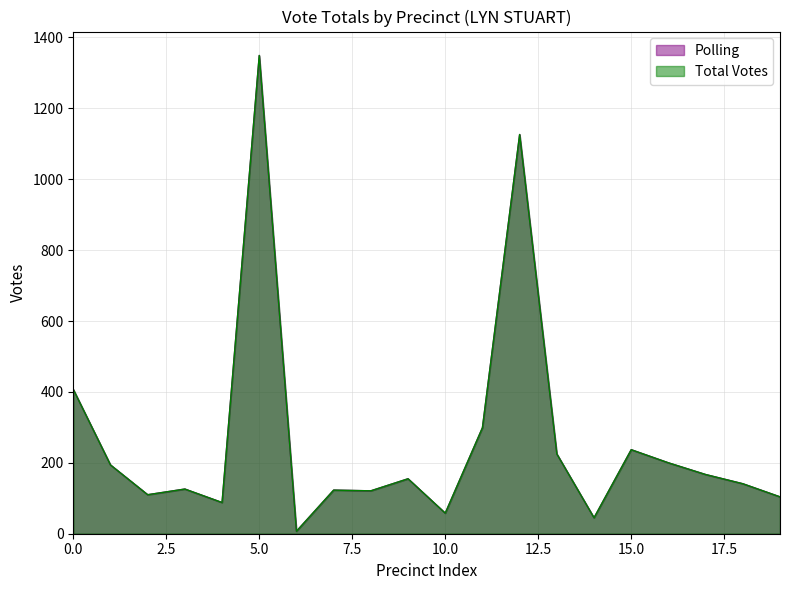

Which series has the largest total across all categories?

Polling